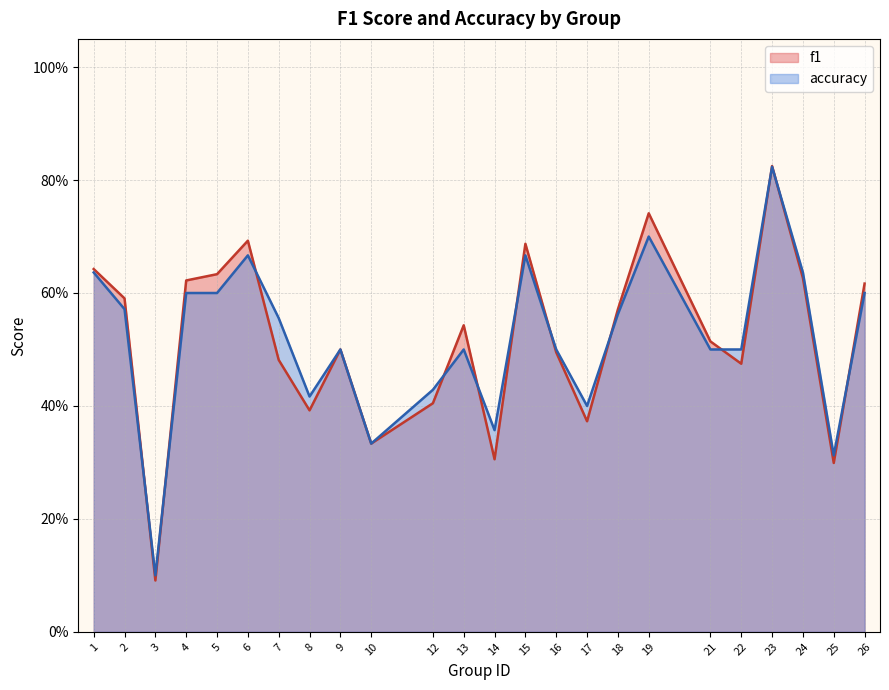

Reading left to right, extract all data points from this chart.

f1: 1=0.6	2=0.6	3=0.1	4=0.6	5=0.6	6=0.7	7=0.5	8=0.4	9=0.5	10=0.3	12=0.4	13=0.5	14=0.3	15=0.7	16=0.5	17=0.4	18=0.6	19=0.7	21=0.5	22=0.5	23=0.8	24=0.6	25=0.3	26=0.6
accuracy: 1=0.6	2=0.6	3=0.1	4=0.6	5=0.6	6=0.7	7=0.6	8=0.4	9=0.5	10=0.3	12=0.4	13=0.5	14=0.4	15=0.7	16=0.5	17=0.4	18=0.6	19=0.7	21=0.5	22=0.5	23=0.8	24=0.6	25=0.3	26=0.6